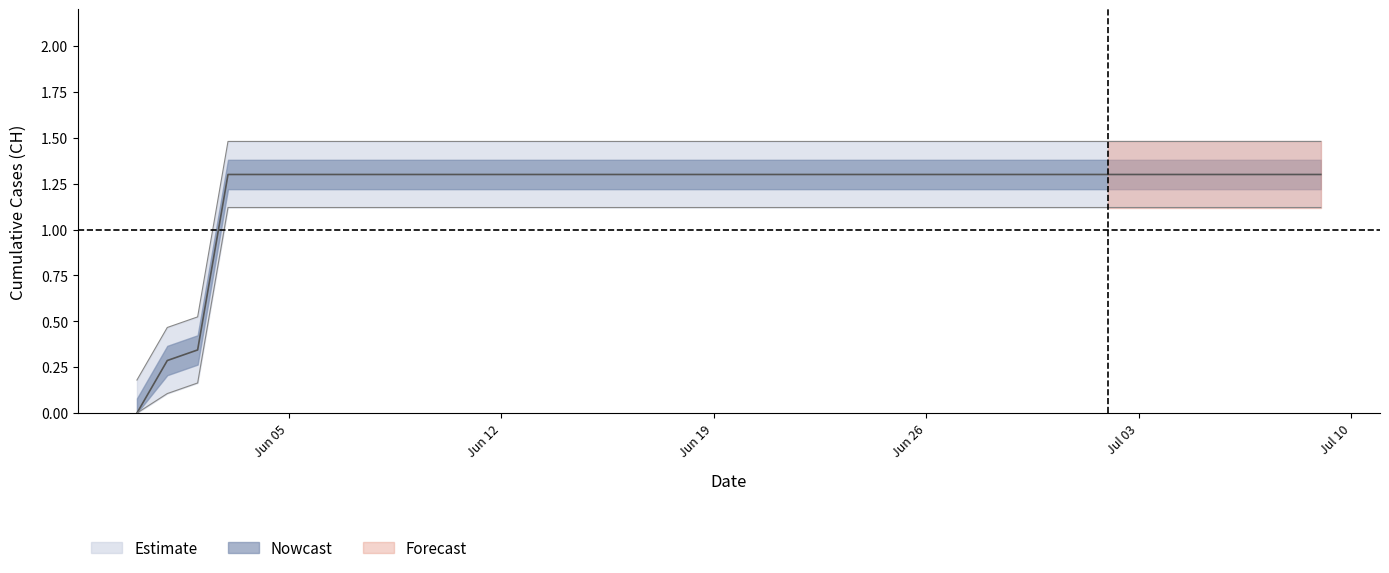

What is the maximum value shown in the chart?

1.3